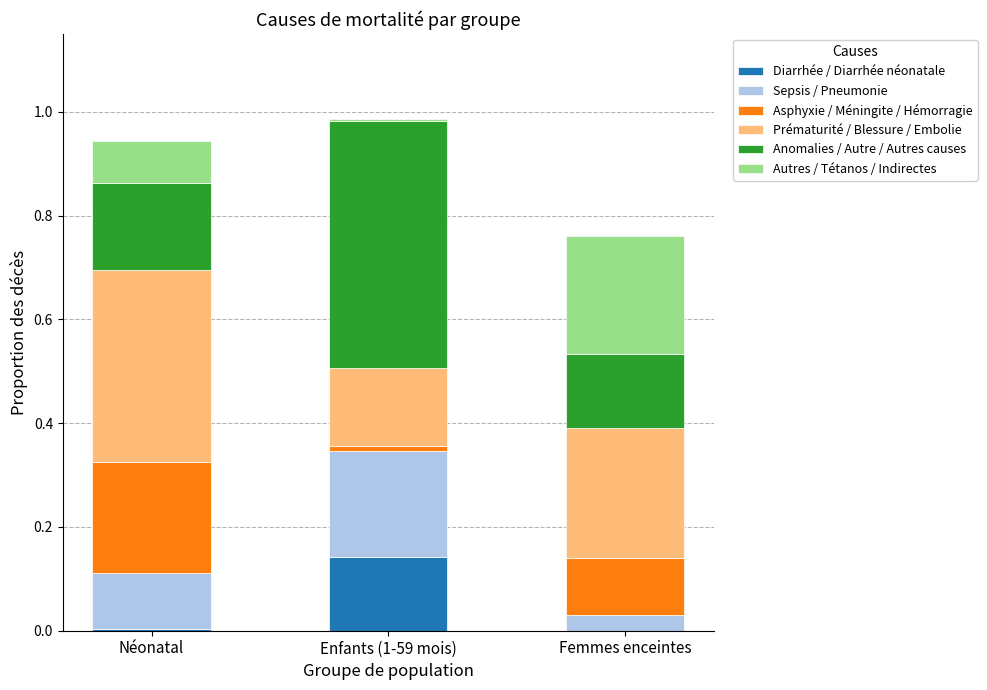

Which category has the highest value in the Diarrhée / Diarrhée néonatale series?

Enfants (1-59 mois)